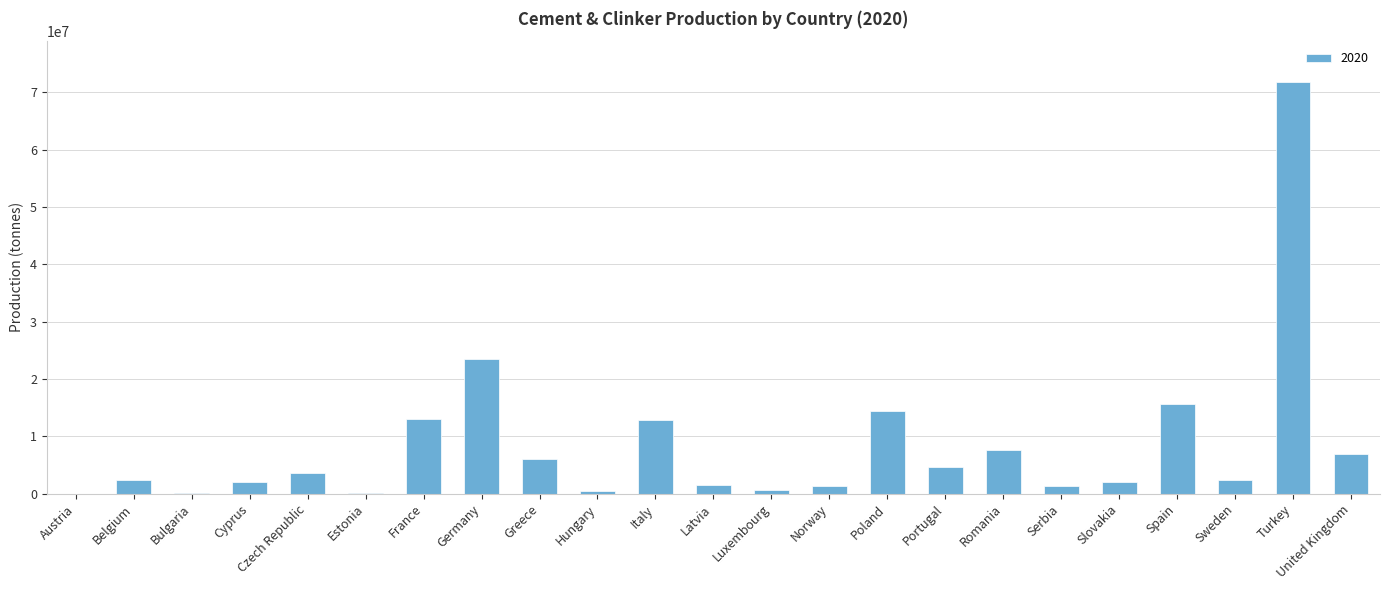

The value at Germany is 23464980. True or false?

True